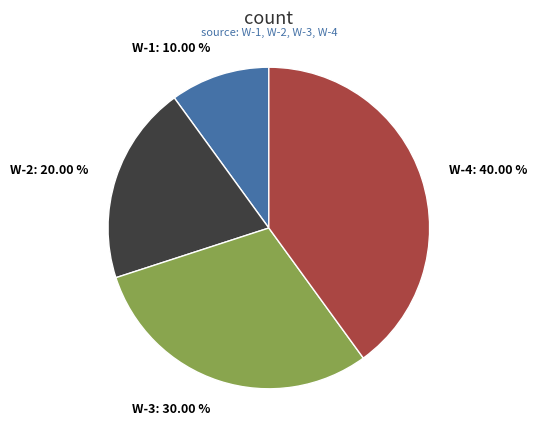

Do W-3 and W-4 together represent more than half of the pie?

Yes